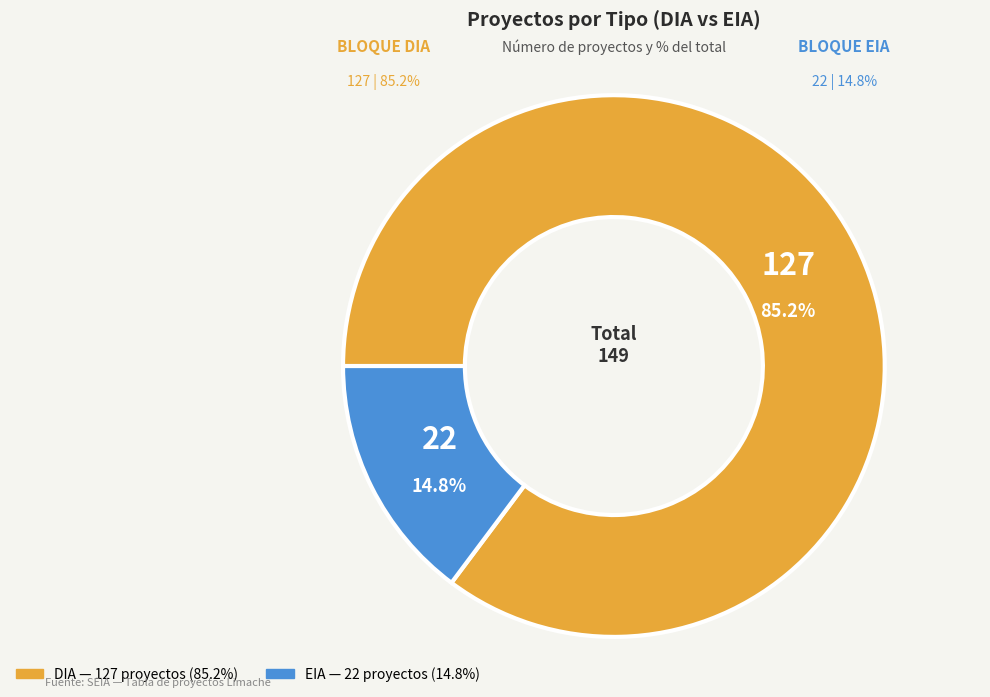

Which category has the smallest portion of the pie?

EIA